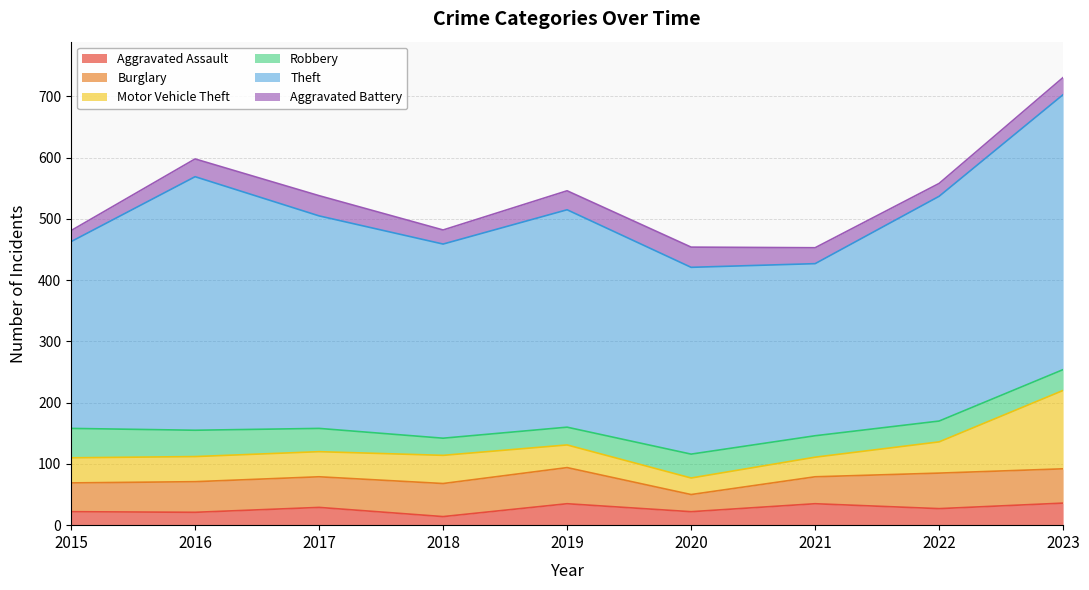

Which series has the largest range (max minus min)?

Theft